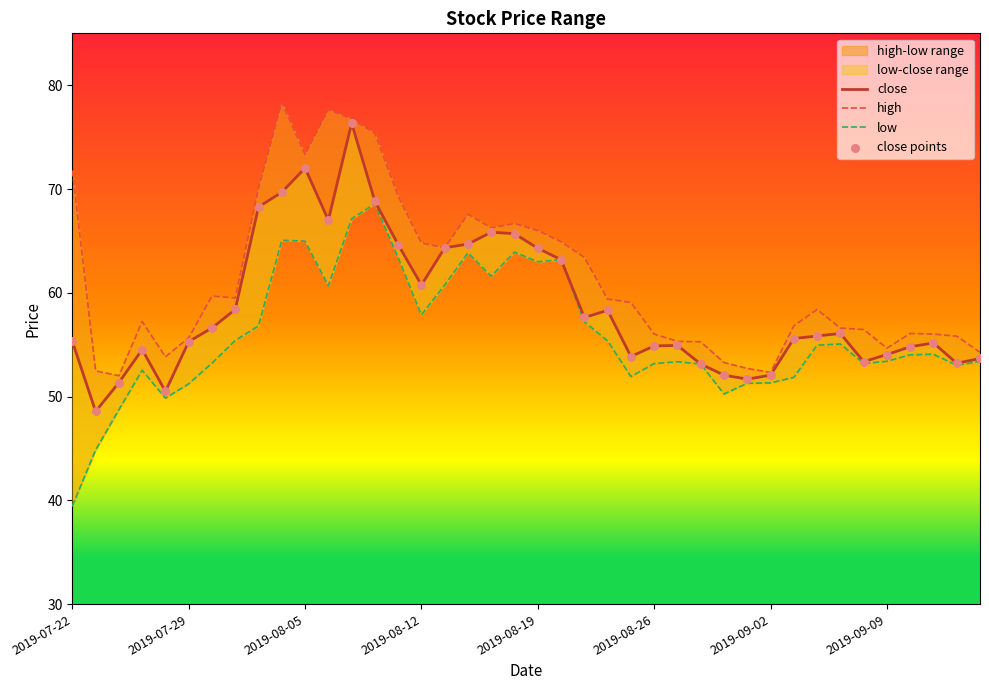

Which series has the largest total across all categories?

high